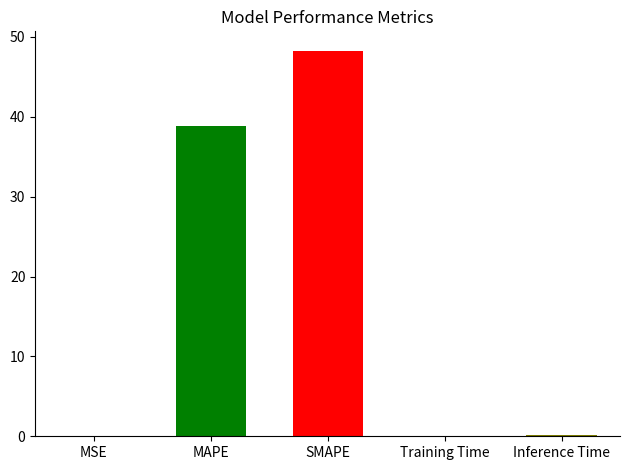

The value at MAPE is 38.9. True or false?

True